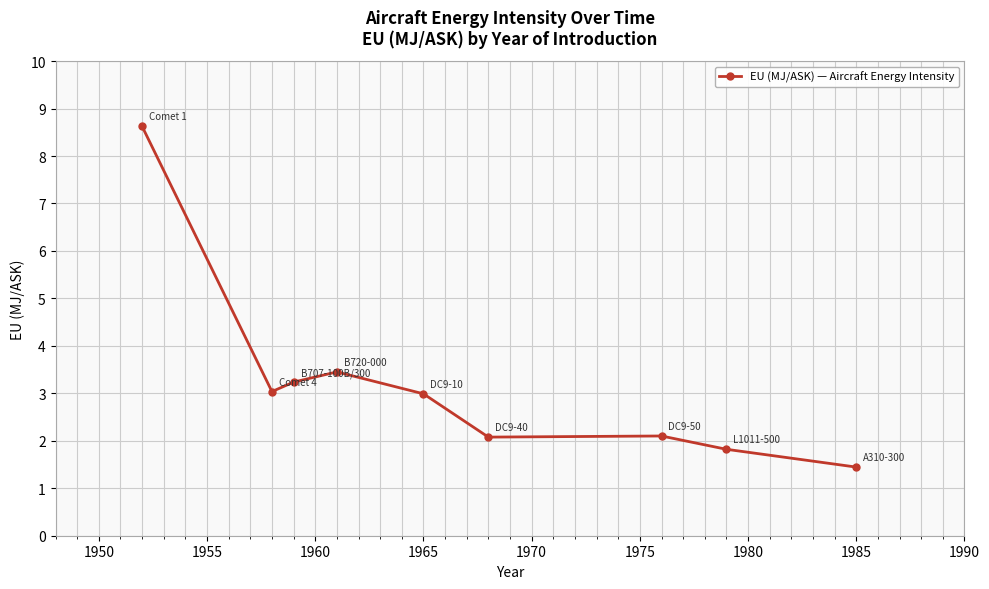

What is the minimum value shown in the chart?

1.4